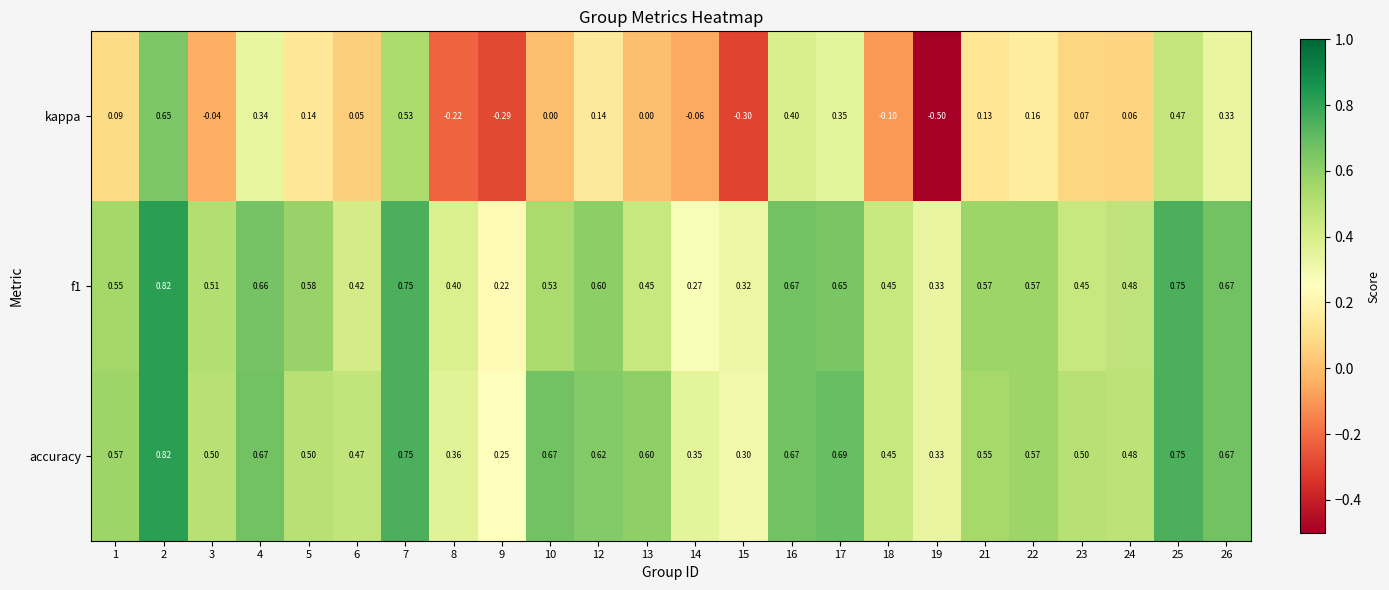

Between 10 and 19, which series saw the biggest shift?

kappa